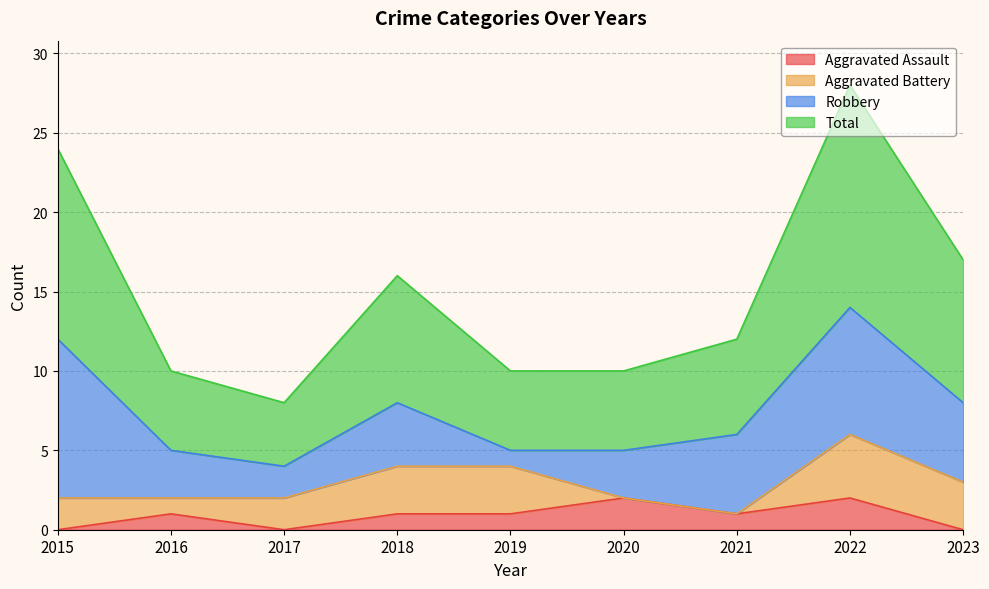

At which category is the sum across all series the highest?

2022